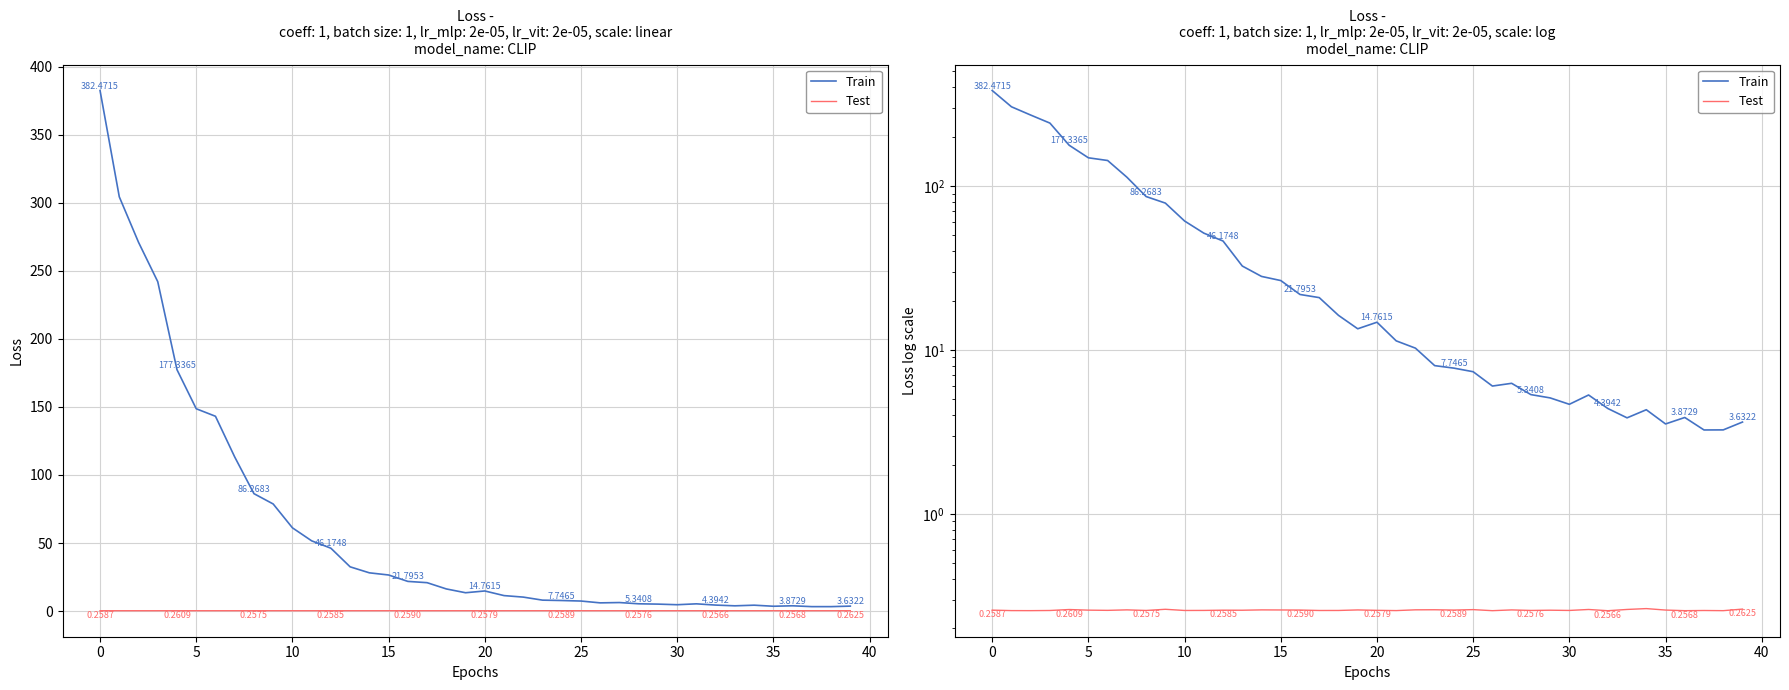

Between 15 and 22, which series saw the biggest shift?

Train